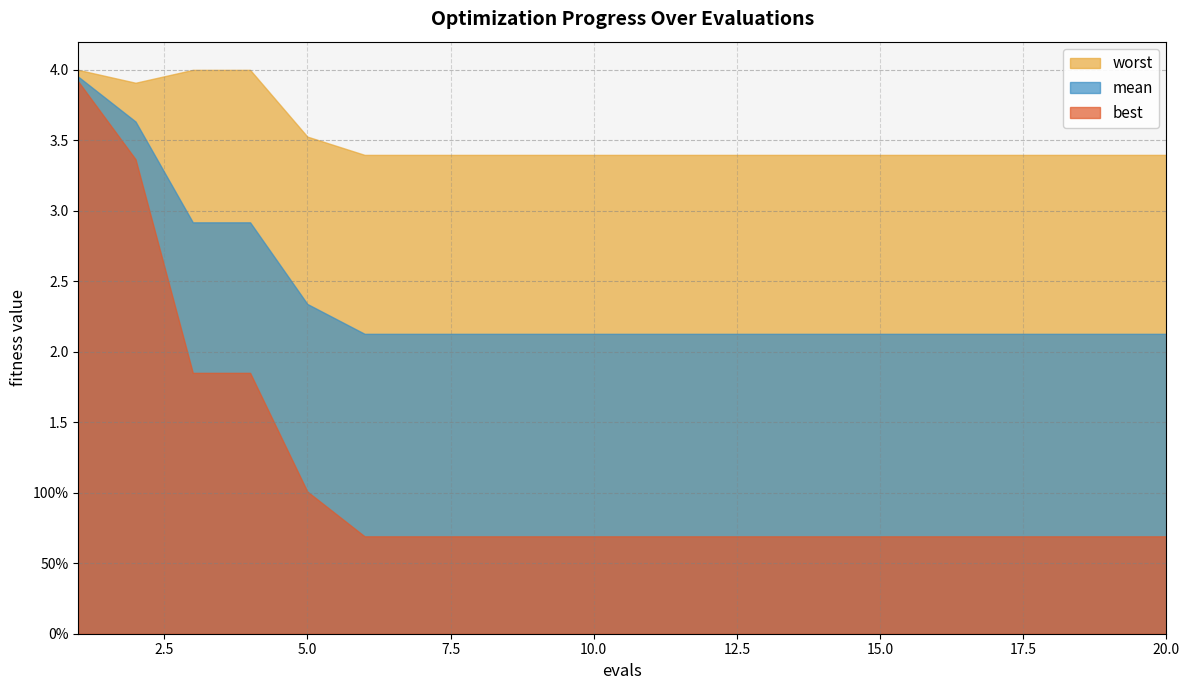

What is the lowest value of the mean series?

2.1